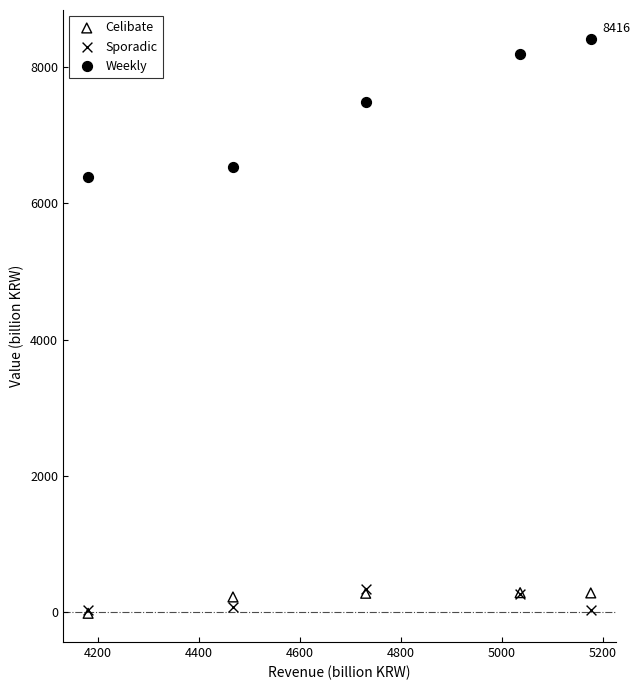

Across all series, what Y value is closest to 4198?

6393